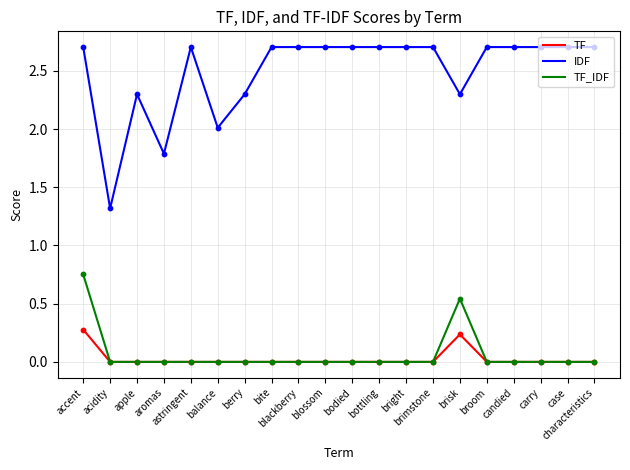

Which series has the largest range (max minus min)?

IDF